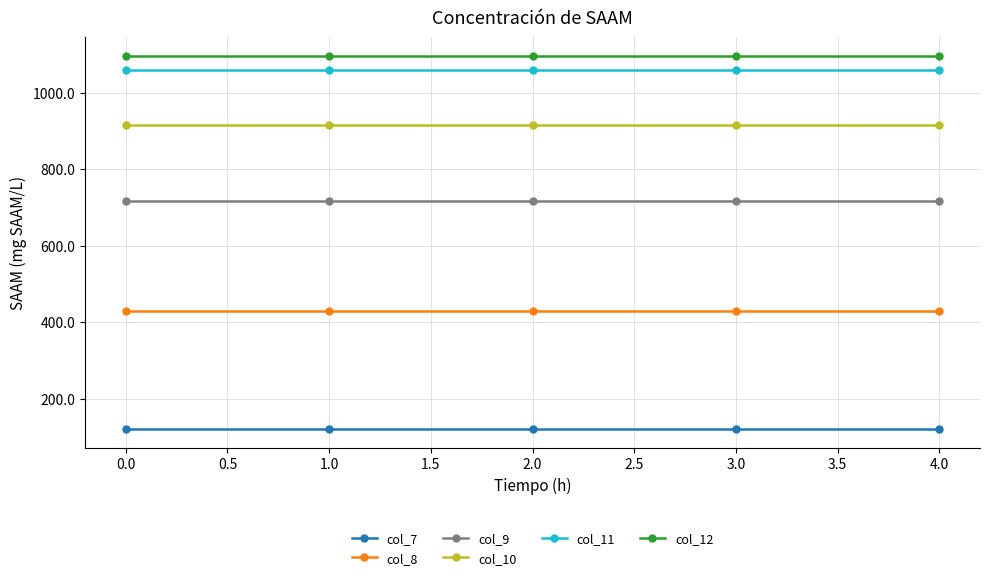

Rank the series by their maximum value, from highest to lowest.

col_12, col_11, col_10, col_9, col_8, col_7